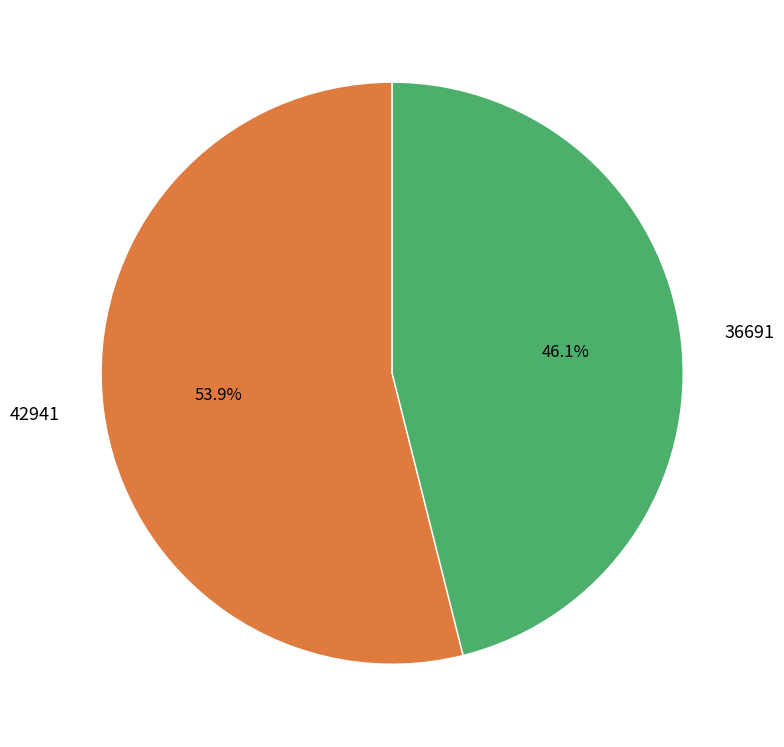

To the nearest percent, what percentage of the pie is 36691?

46%